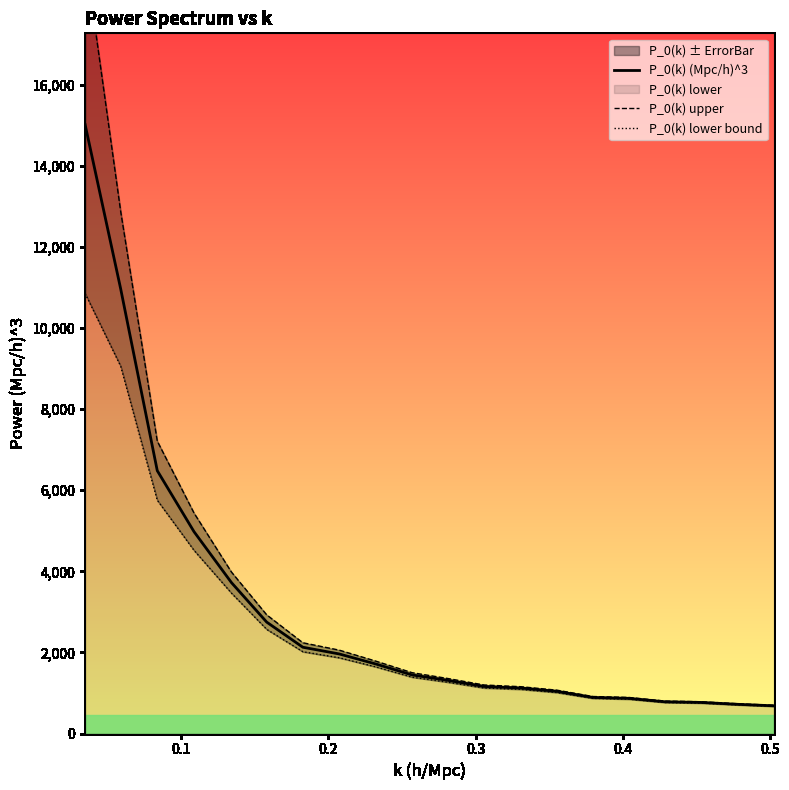

Which series has the largest total across all categories?

P_0(k) upper